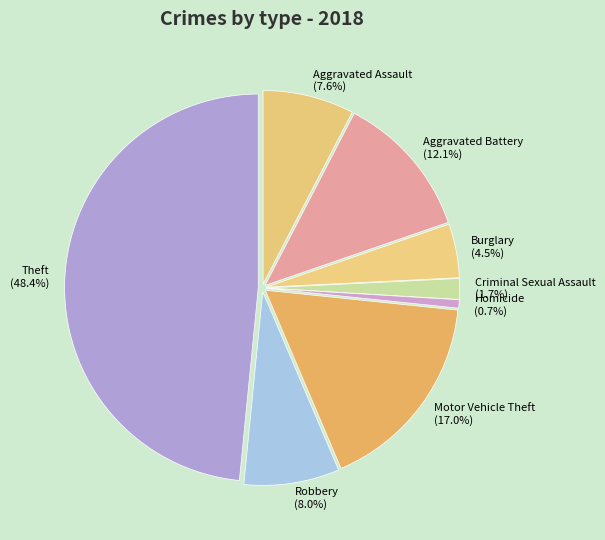

Which category has the smallest portion of the pie?

Homicide (0.7%)